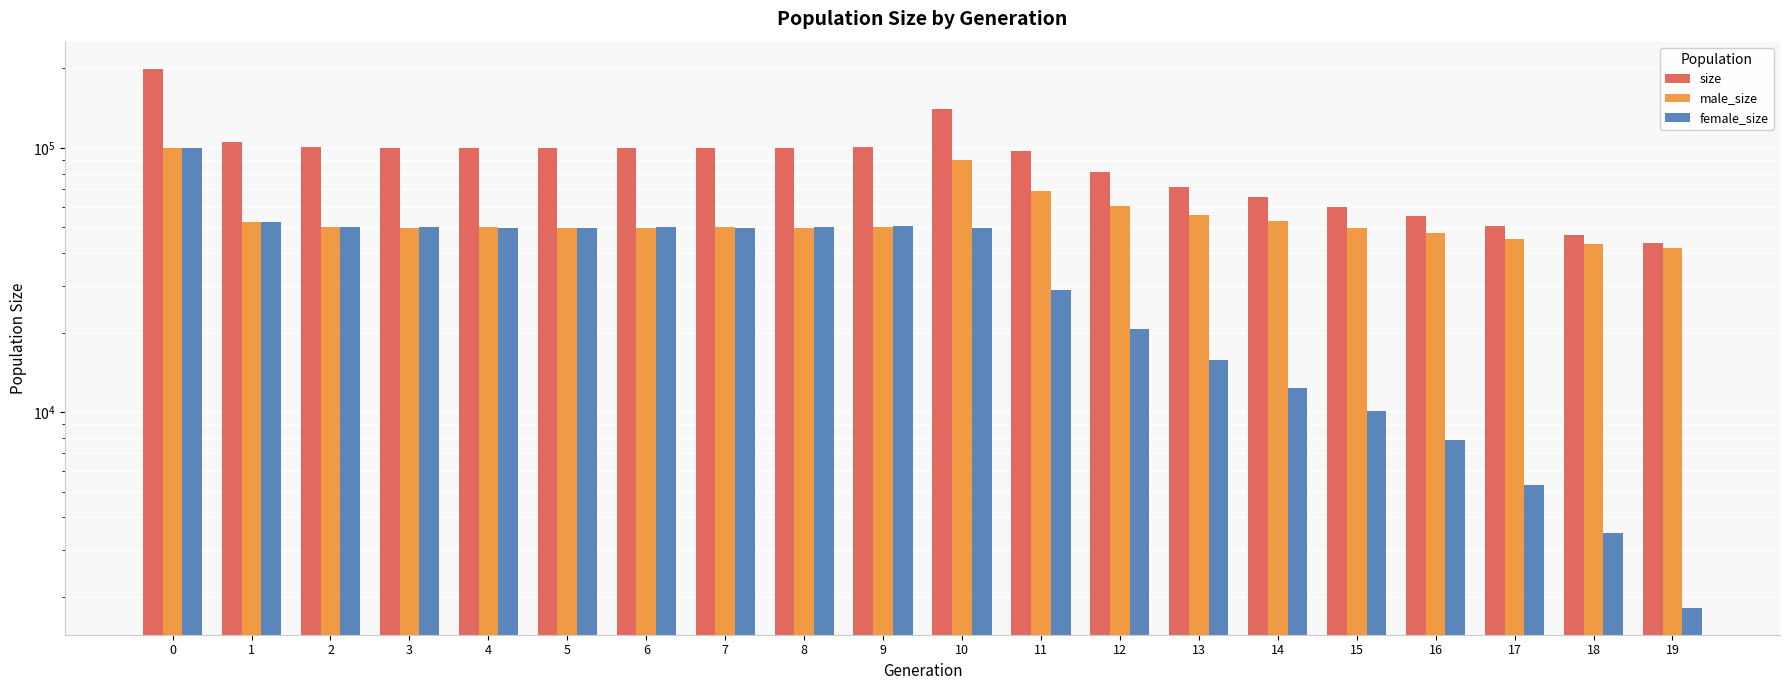

Which series has the widest spread of values?

size